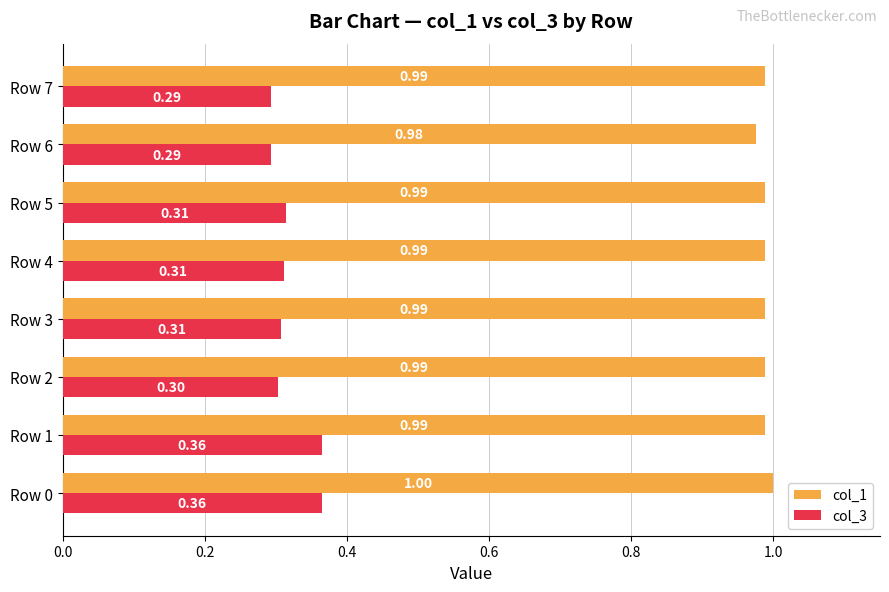

What are all the series names shown in the legend?

col_1, col_3